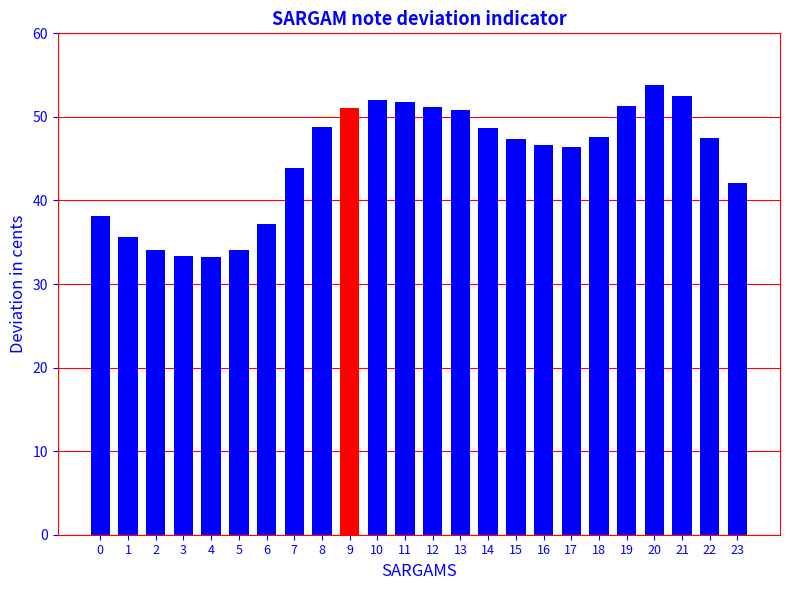

Where does the data first go above 47?

8